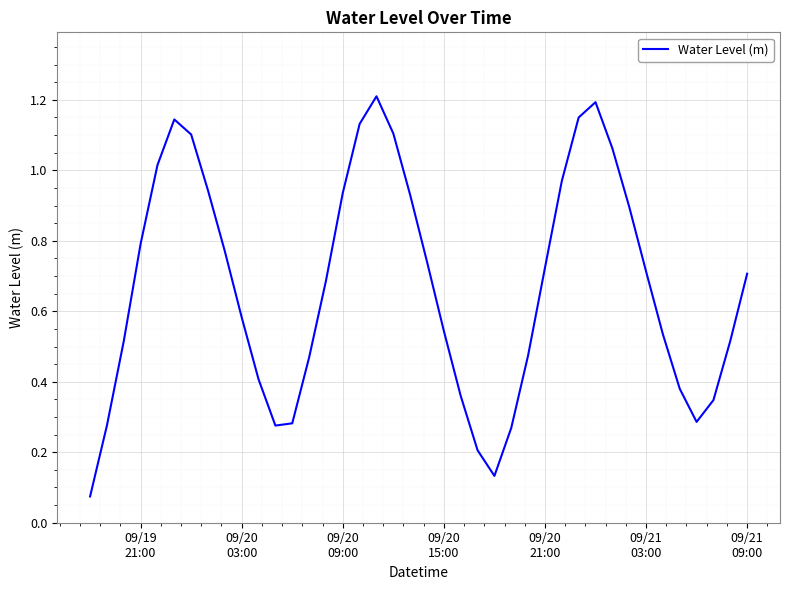

What is the maximum value shown in the chart?

1.2